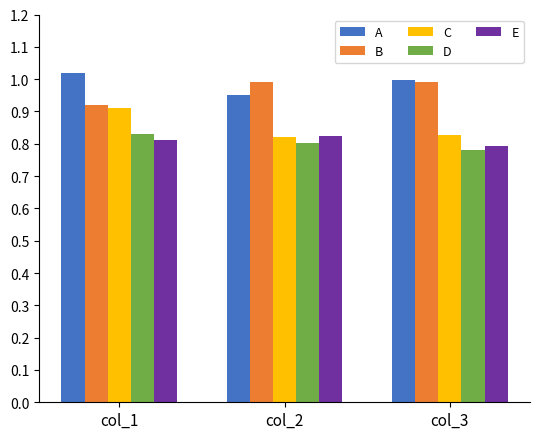

True or false: C has a value of 0.9 at col_1.

True